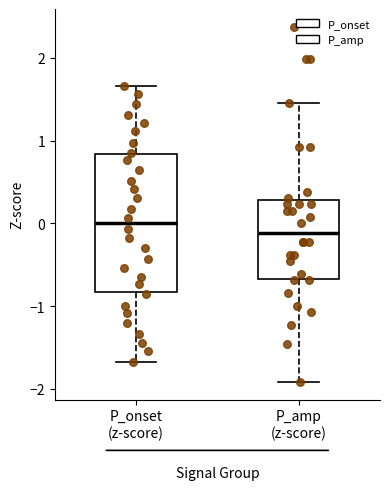

Reading left to right, transcribe this box plot: for each box, give where its median line is, the range the box spans, and where its two whiskers end, as read against the y-axis. The values are not printed on the chart, so give them approximately, as read against the axis.

P_onset (z-score): median 0.0, box -0.8 to 0.8, whiskers -1.7 to 1.7
P_amp (z-score): median -0.1, box -0.7 to 0.3, whiskers -1.9 to 1.5